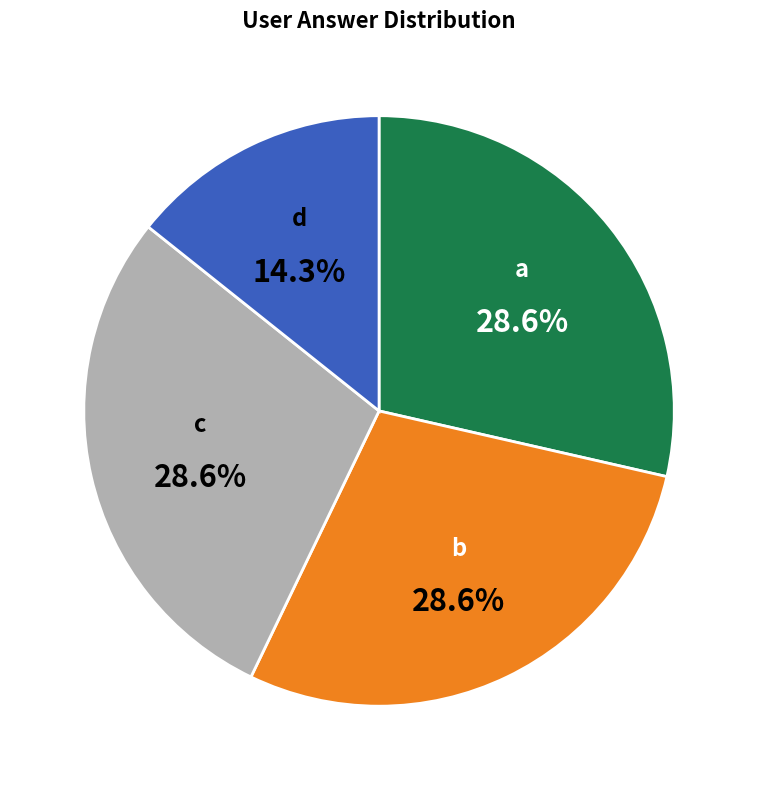

Which has a higher value, d or c?

c